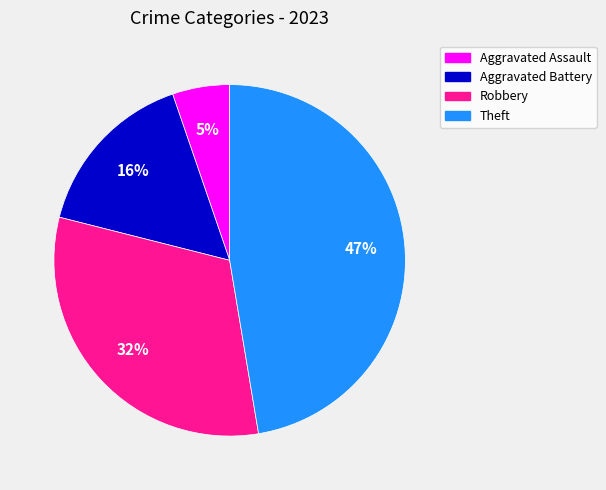

Count the number of slices in the pie.

4